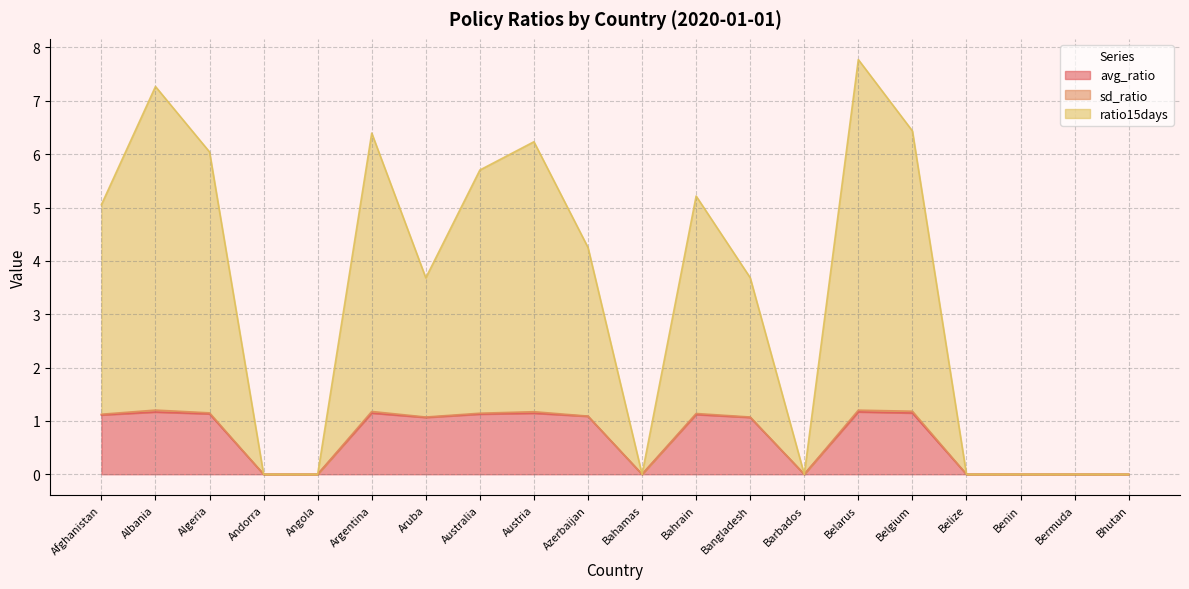

At which label does ratio15days reach its minimum?

Andorra